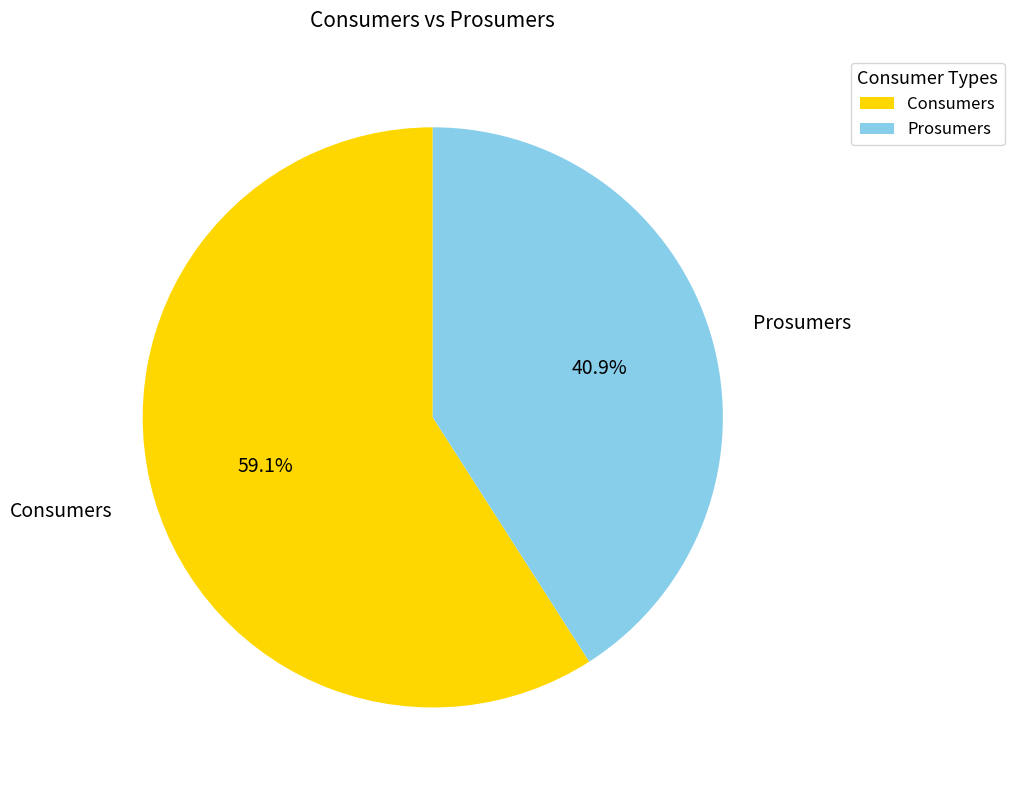

Between Prosumers and Consumers, which is larger?

Consumers